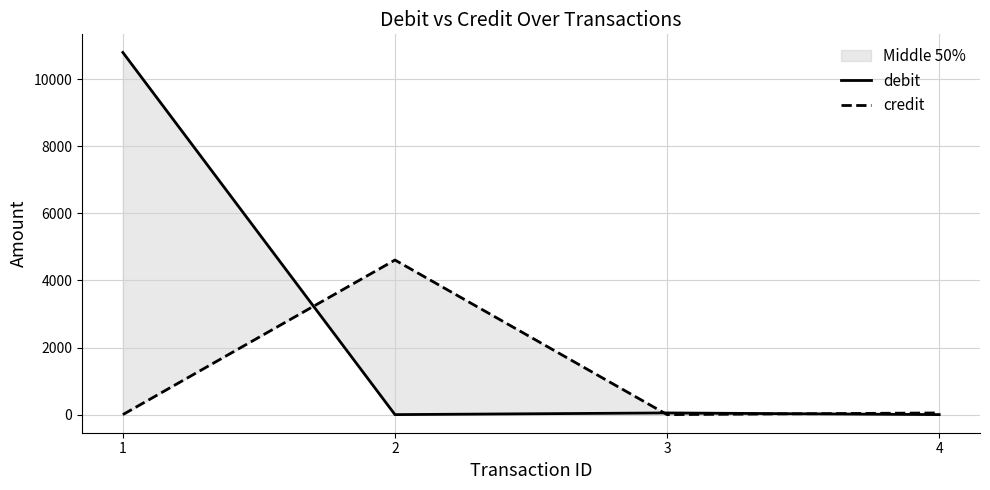

Is the value of debit at 3 greater than the value of credit at 3?

Yes